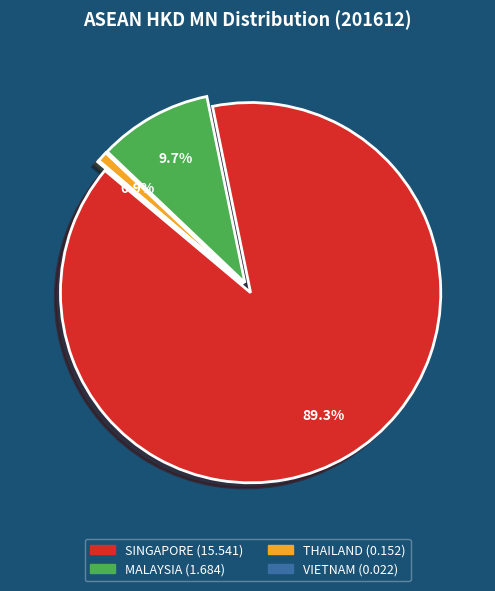

Which slice is the largest?

SINGAPORE